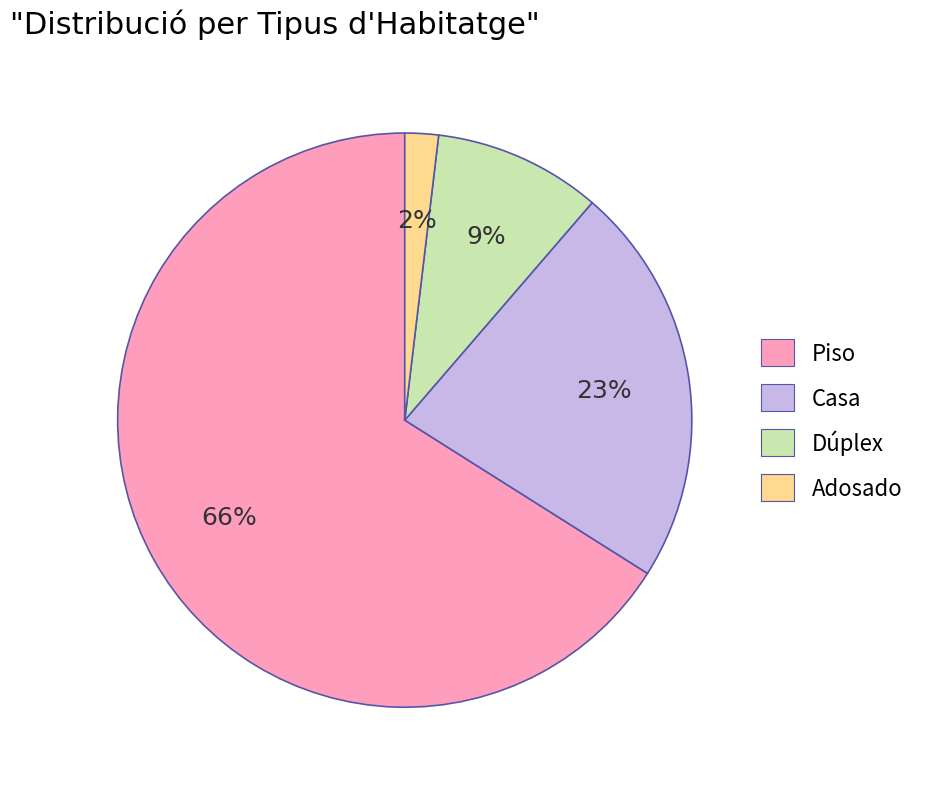

Between Dúplex and Adosado, which is larger?

Dúplex